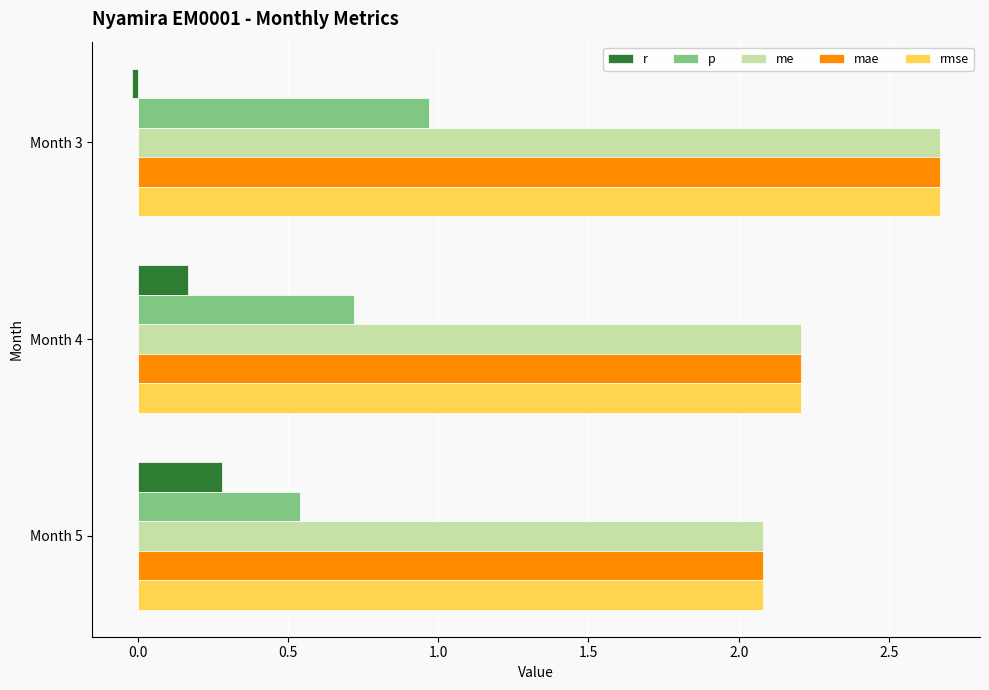

Count the mae values in the range 2 to 3.

3